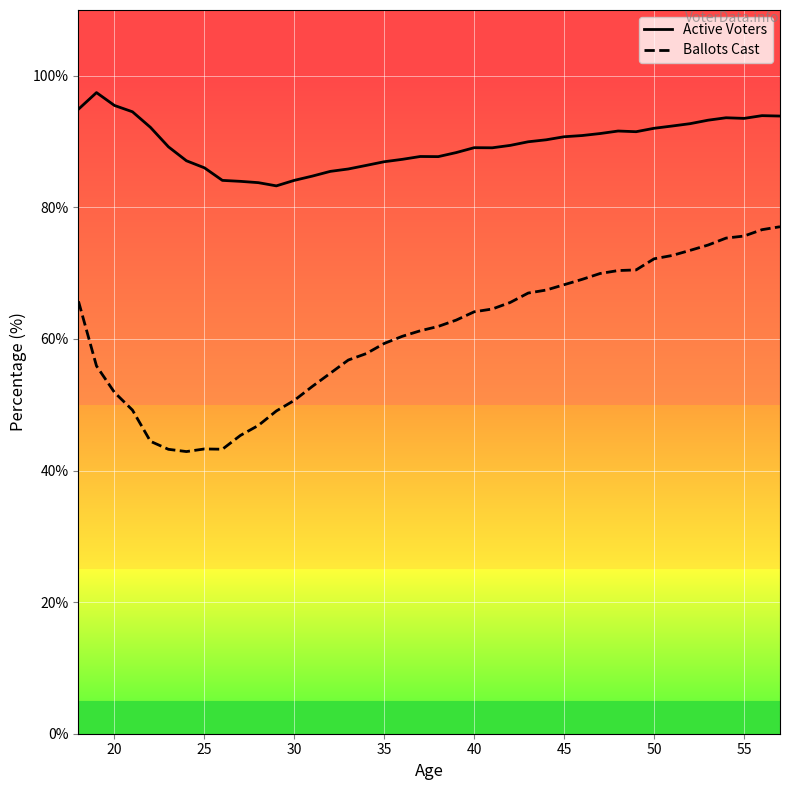

Which series has the largest range (max minus min)?

Ballots Cast